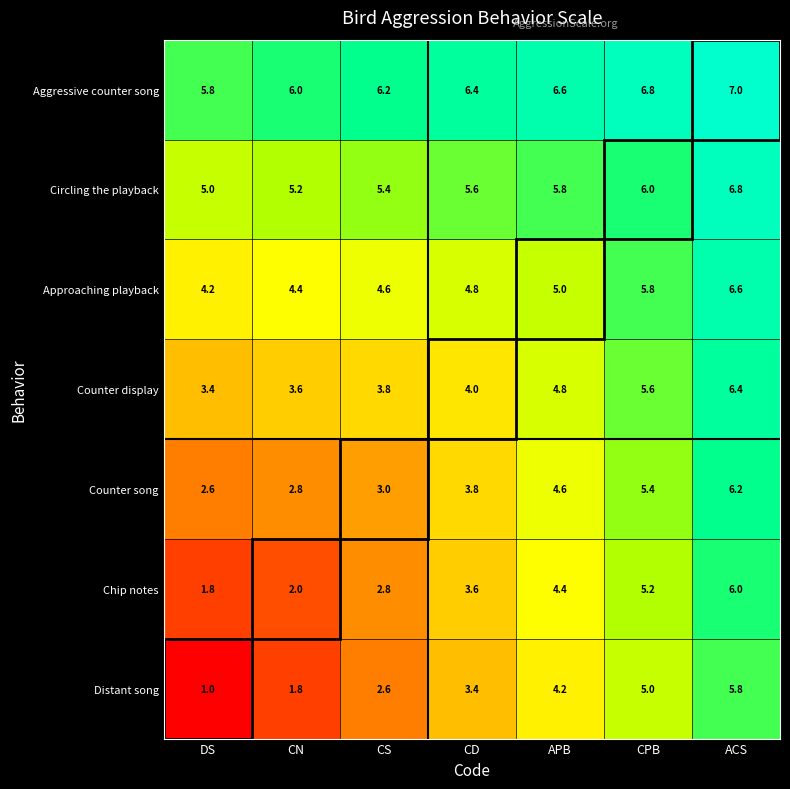

Which series has the largest range (max minus min)?

Distant song